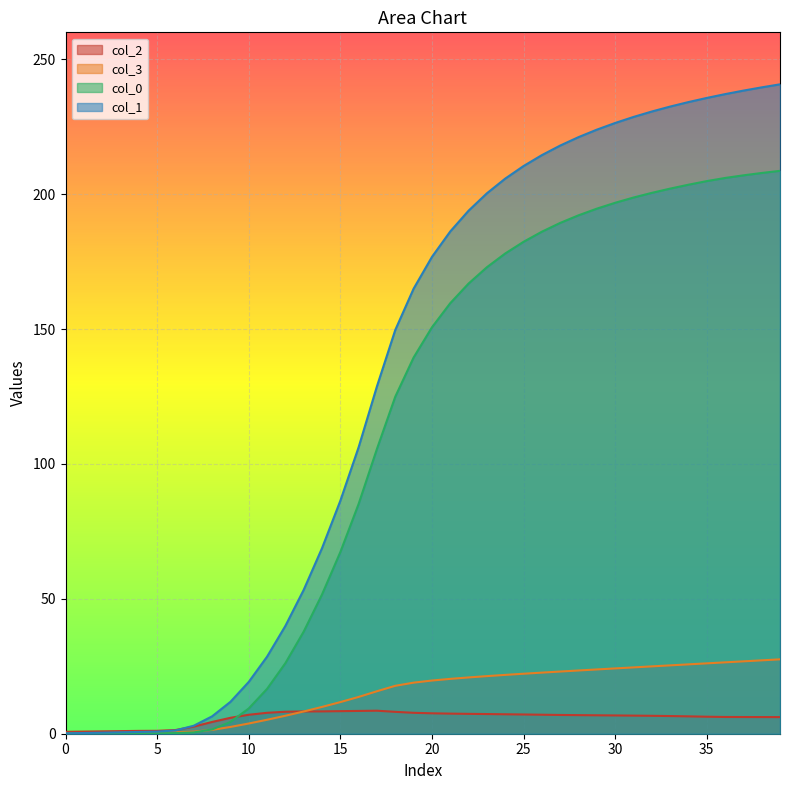

In col_2, how many points are higher than both neighbors (excluding endpoints)?

1